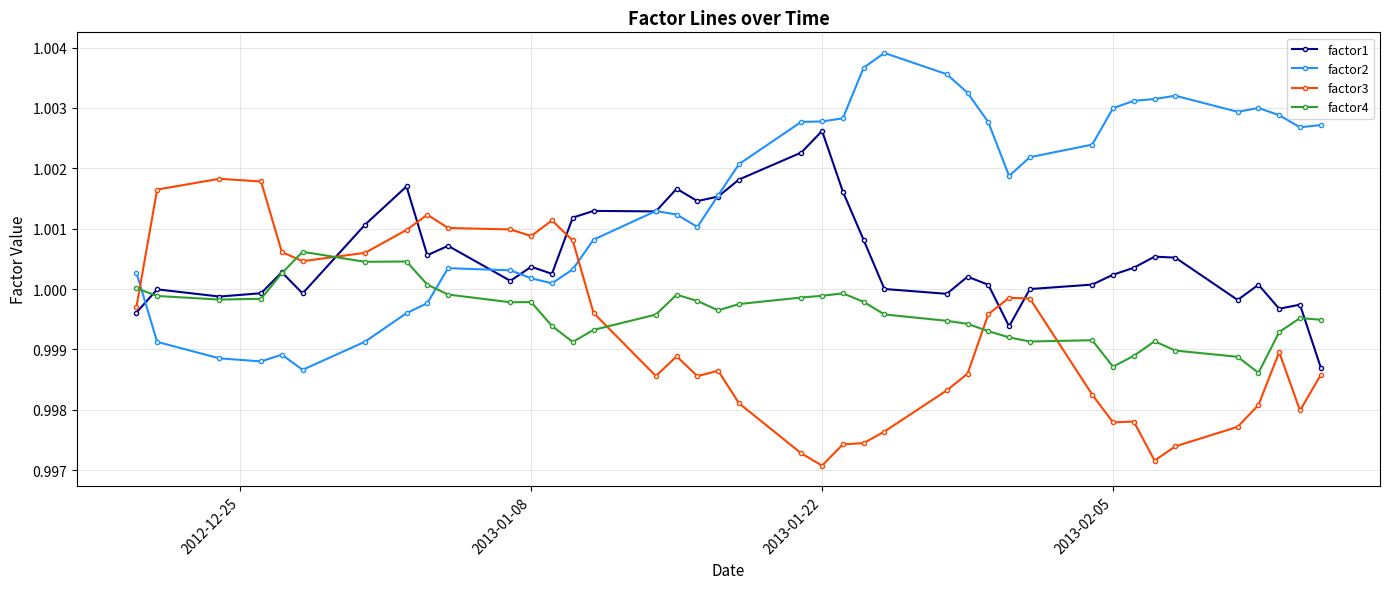

At how many categories does at least one series exceed 0?

40